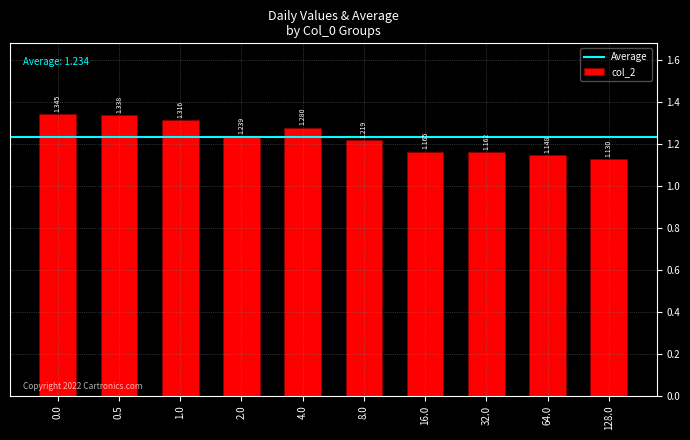

How many bars are there in total?

10